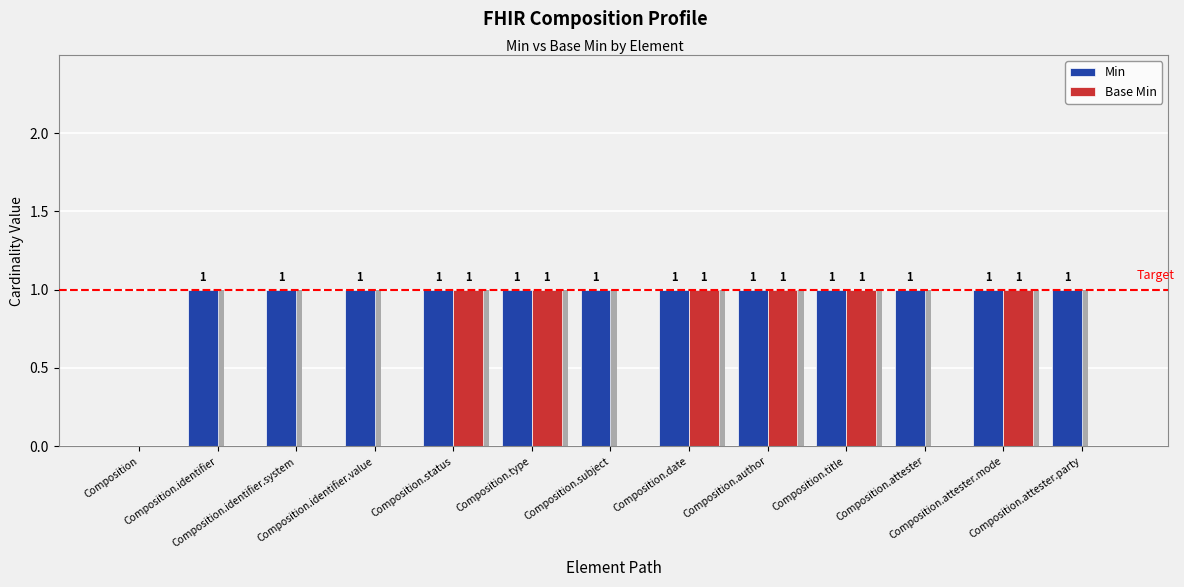

Reading left to right, list all the values displayed in this chart.

Min: 0	1	1	1	1	1	1	1	1	1	1	1	1
Base Min: 0	0	0	0	1	1	0	1	1	1	0	1	0